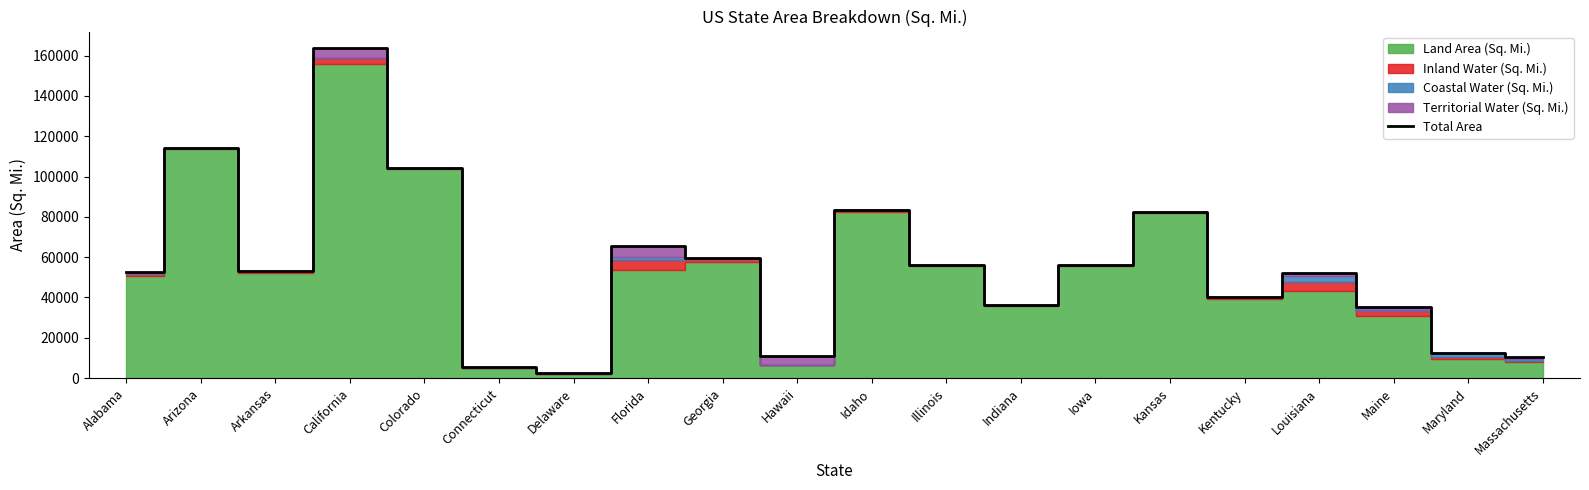

What is the difference between the values at Hawaii and Connecticut?

5389